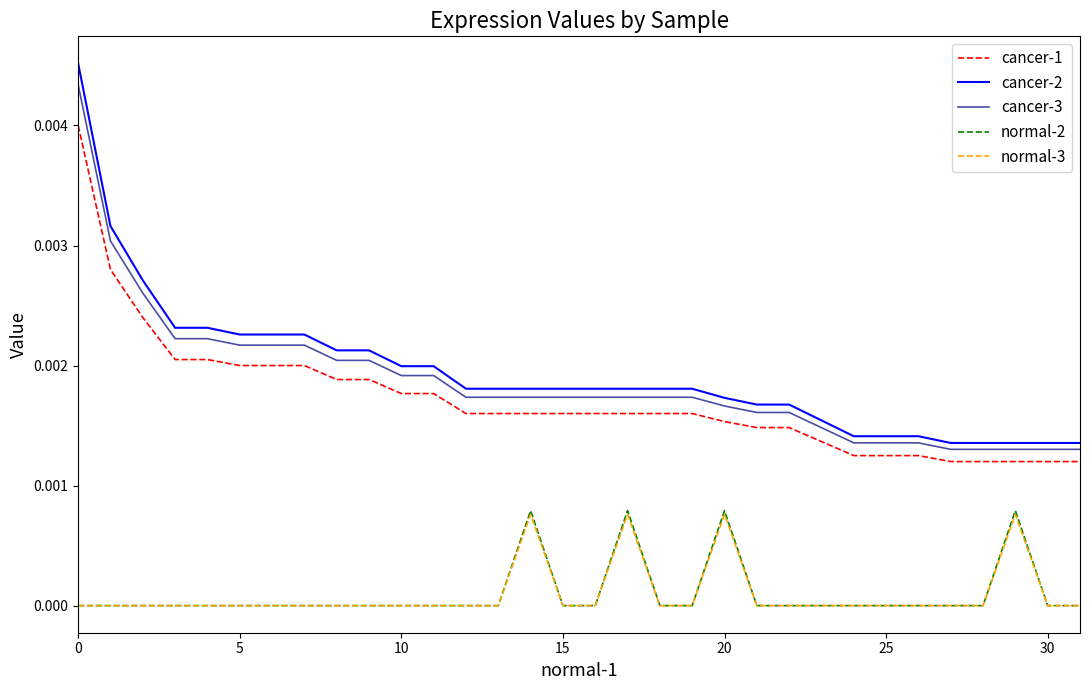

True or false: cancer-3 and cancer-1 cross at least once.

False